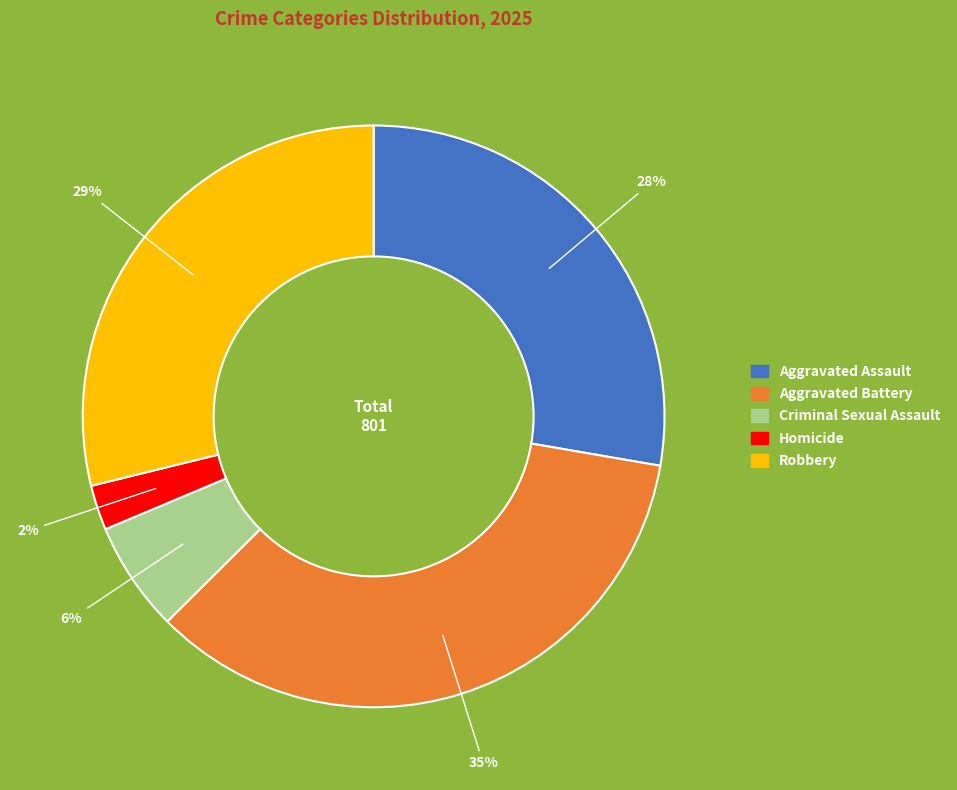

Is Aggravated Assault the majority of the pie?

No